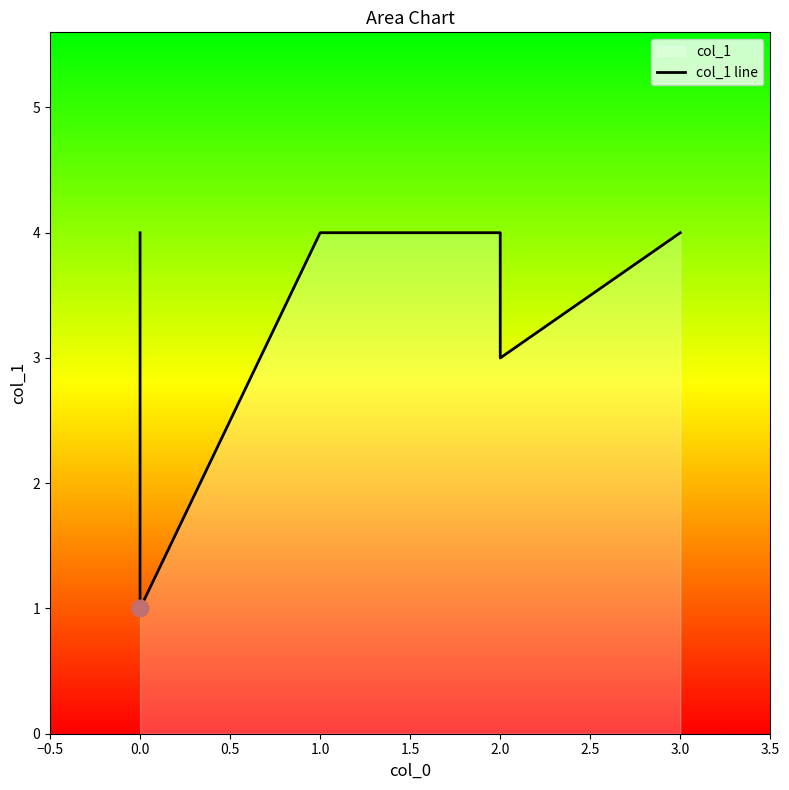

What is the value of the 2nd point from the left?

1